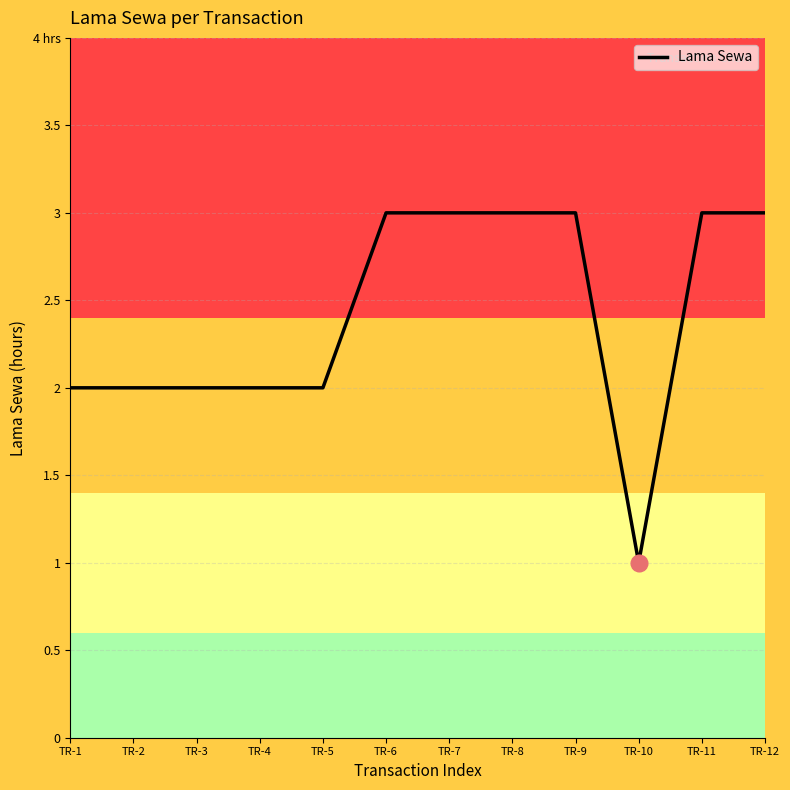

Does the chart display data point markers on the line(s)?

No